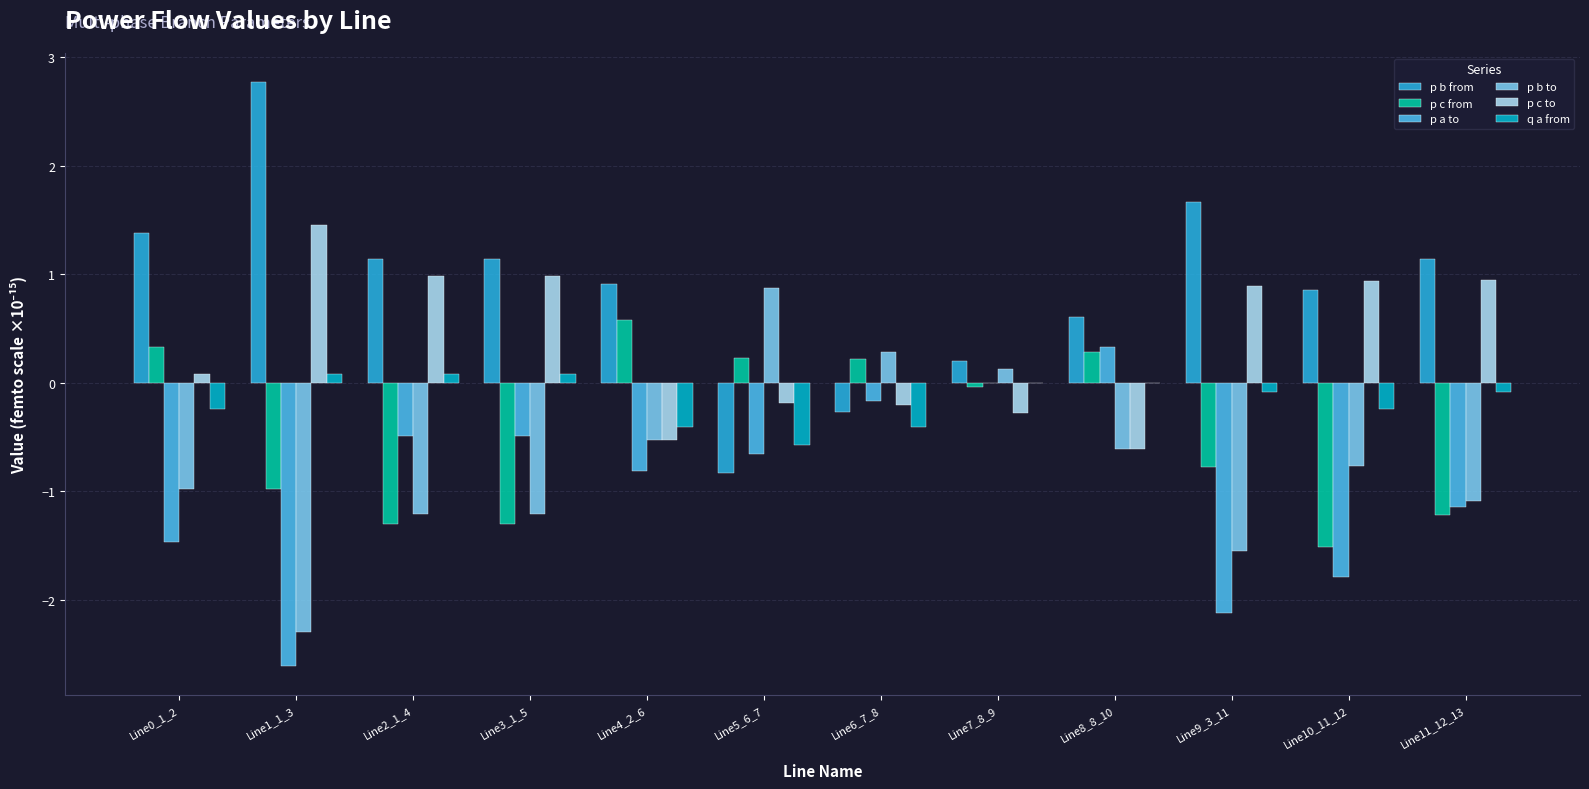

What is the maximum value shown in the chart?

2.8